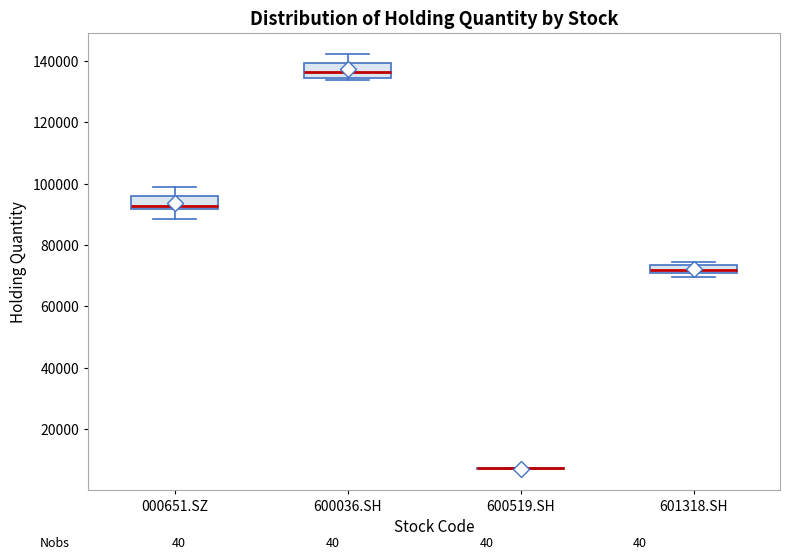

Where is the lower edge of the box for 601318.SH on the y-axis? The values are not printed on the chart, so give them approximately, as read against the axis.

70000